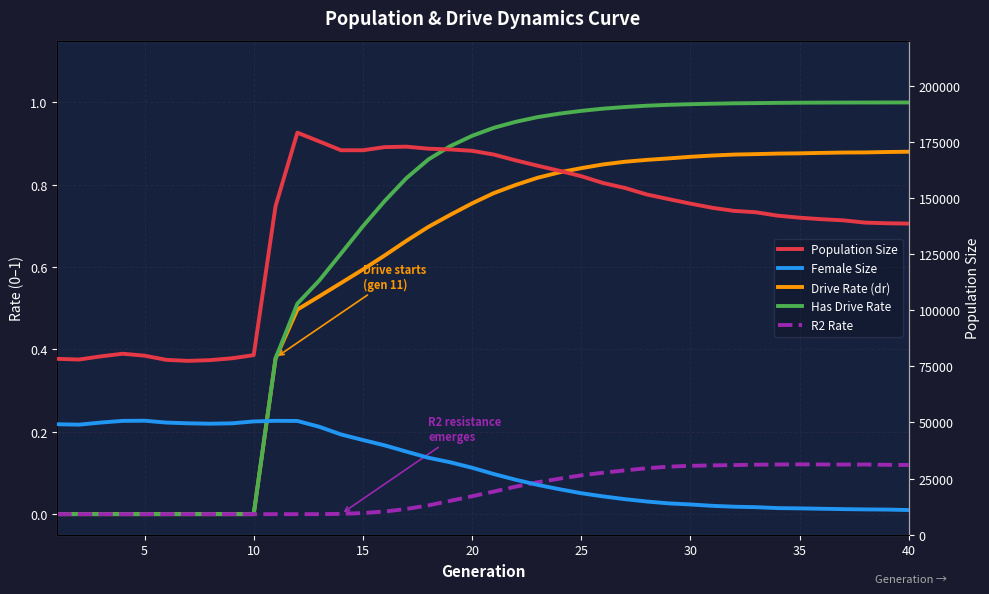

What is the minimum value for Female Size?

10987.0